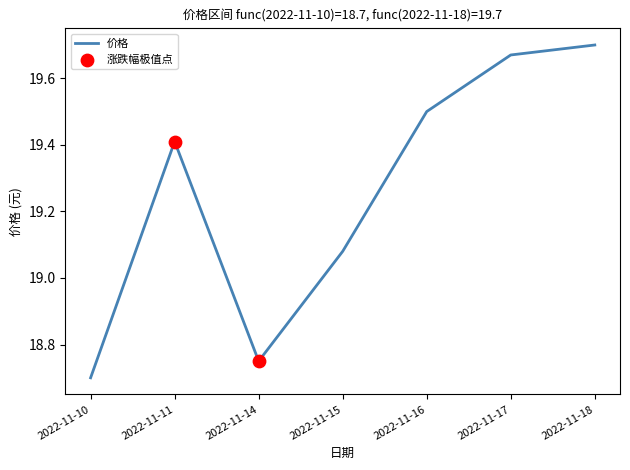

What is the change in value from 2022-11-16 to 2022-11-17?

+0.2